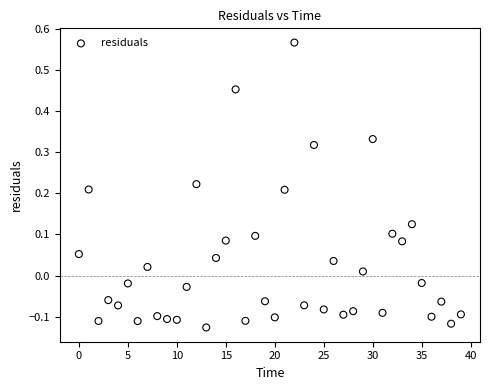

What is the range of Y values (max minus min)?

0.7